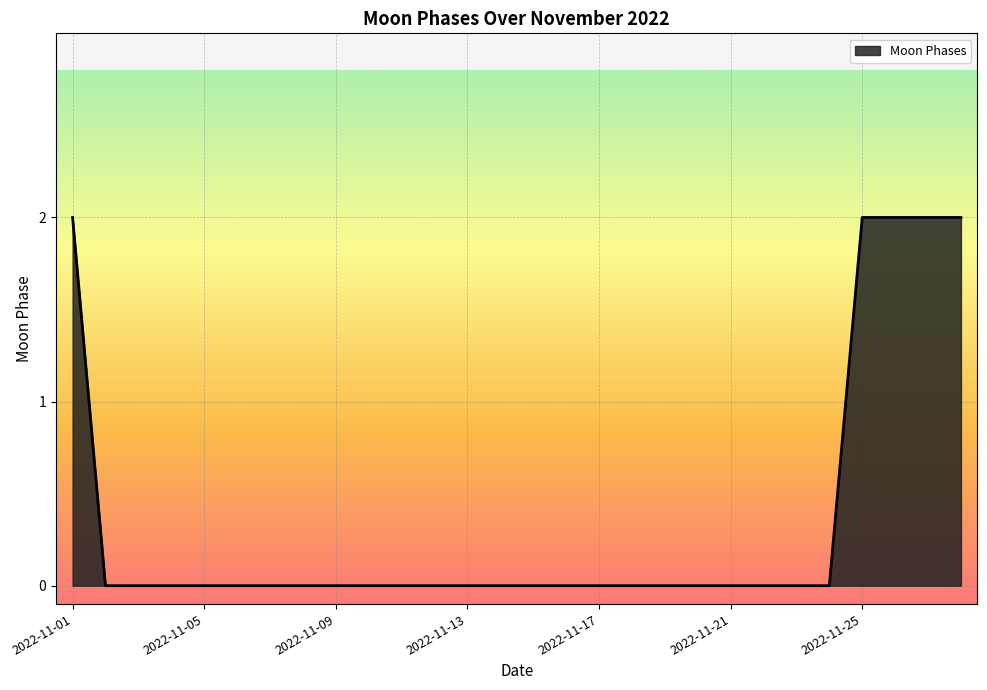

Reading left to right, list all the values displayed in this chart.

2	0	0	0	0	0	0	0	0	0	0	0	0	0	0	0	0	0	0	0	0	0	0	0	2	2	2	2